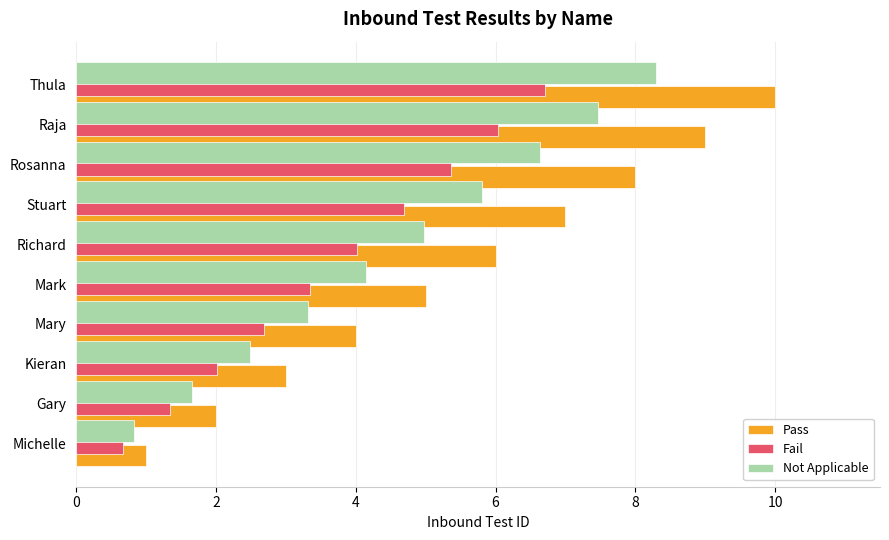

List the series in order of their overall mean, highest first.

Pass, Not Applicable, Fail